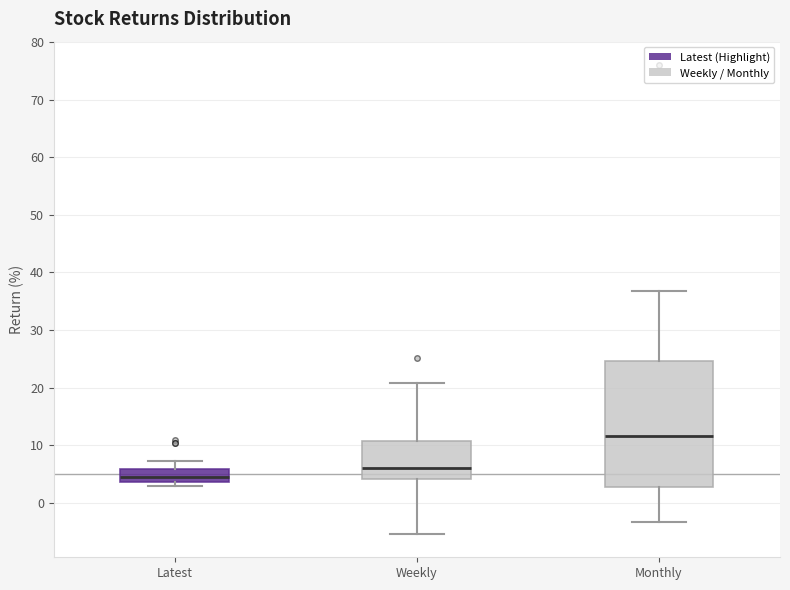

Which box is the tallest, from its lower edge to its upper edge?

Monthly